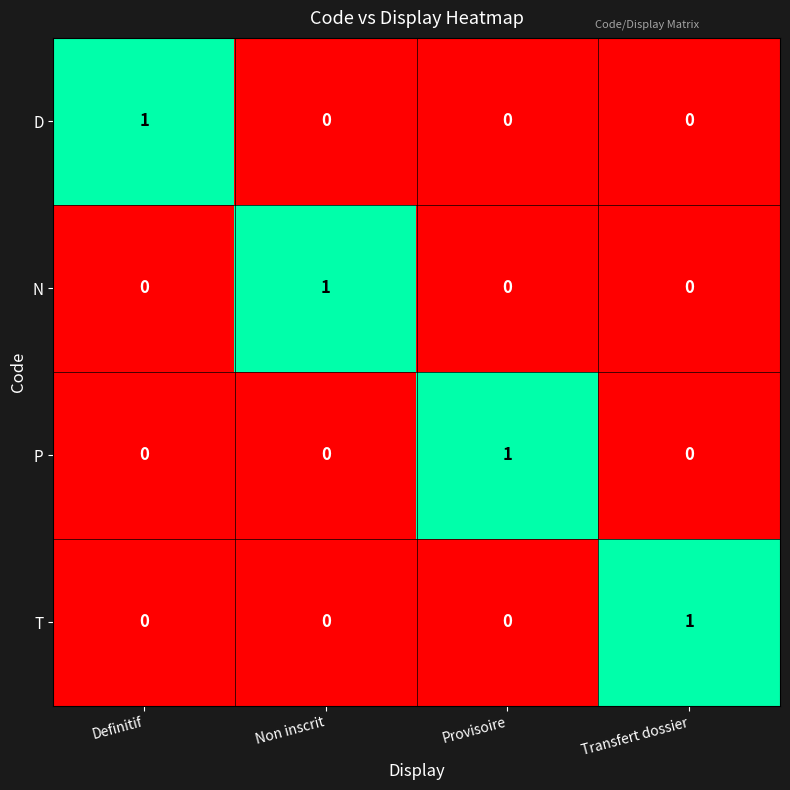

How many categories are shown in the chart?

4